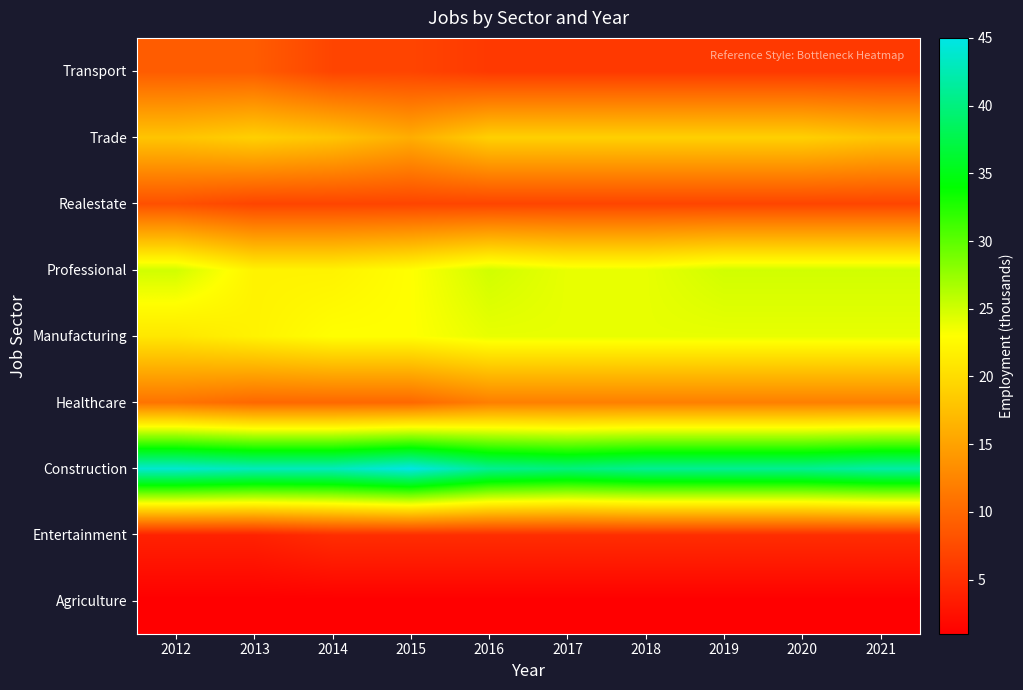

Between 2021 and 2014, which is larger?

2021